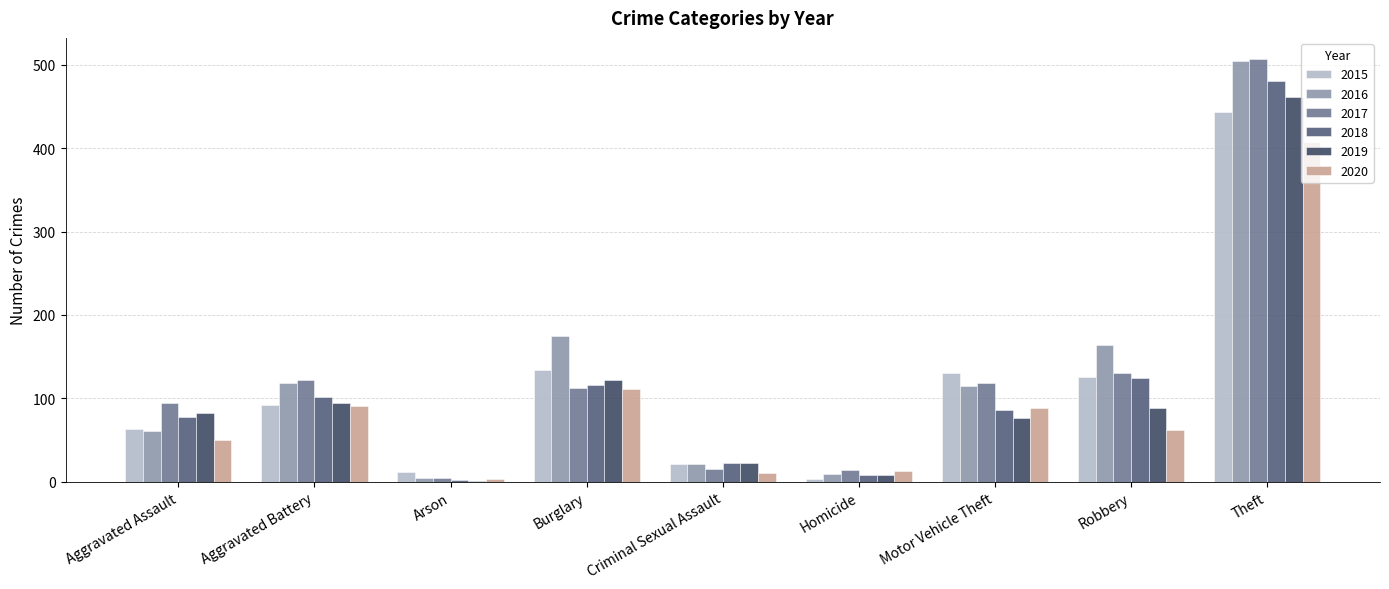

What is the label of the 9th bar from the left?

Theft